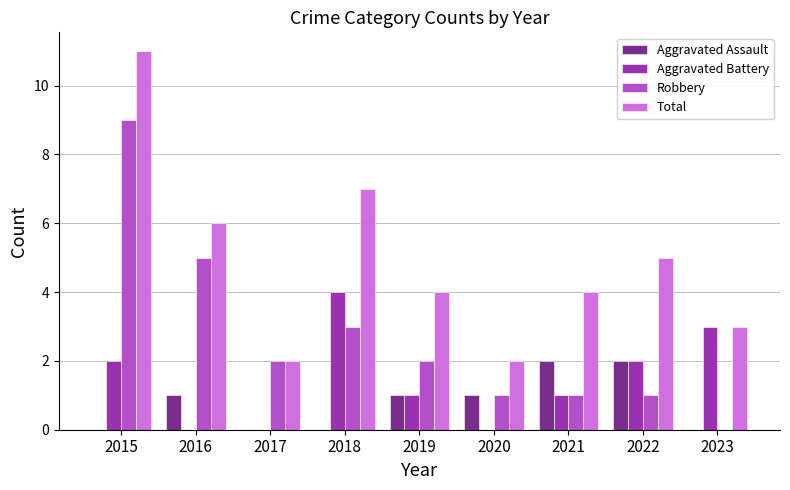

Reading right to left, what are all the values shown in this chart?

Aggravated Assault: 2023=0	2022=2	2021=2	2020=1	2019=1	2018=0	2017=0	2016=1	2015=0
Aggravated Battery: 2023=3	2022=2	2021=1	2020=0	2019=1	2018=4	2017=0	2016=0	2015=2
Robbery: 2023=0	2022=1	2021=1	2020=1	2019=2	2018=3	2017=2	2016=5	2015=9
Total: 2023=3	2022=5	2021=4	2020=2	2019=4	2018=7	2017=2	2016=6	2015=11